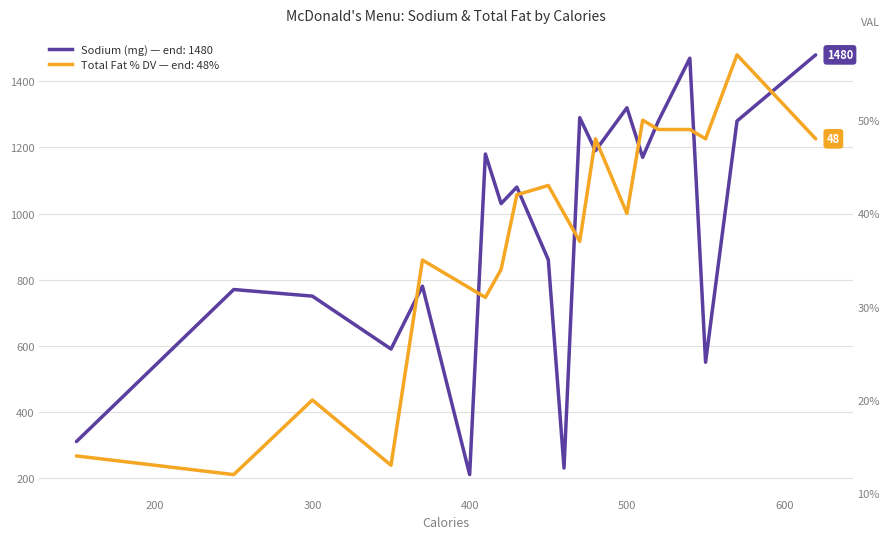

How many lines are shown in the chart?

2